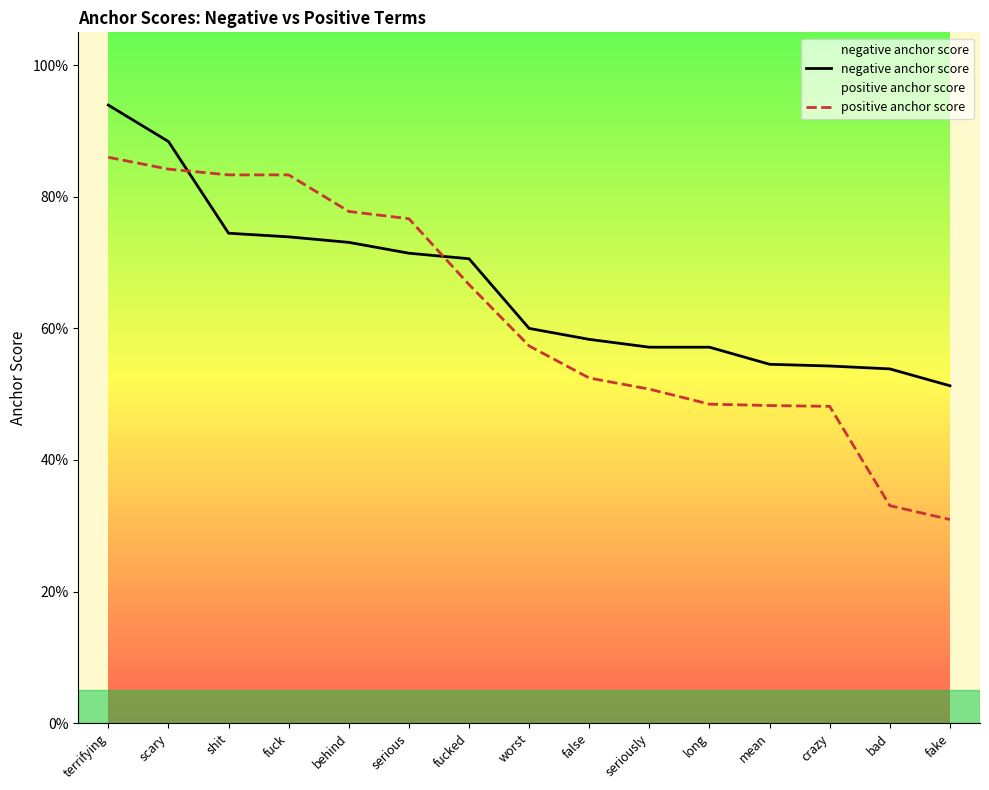

How many intersections are there between negative anchor score and positive anchor score?

2